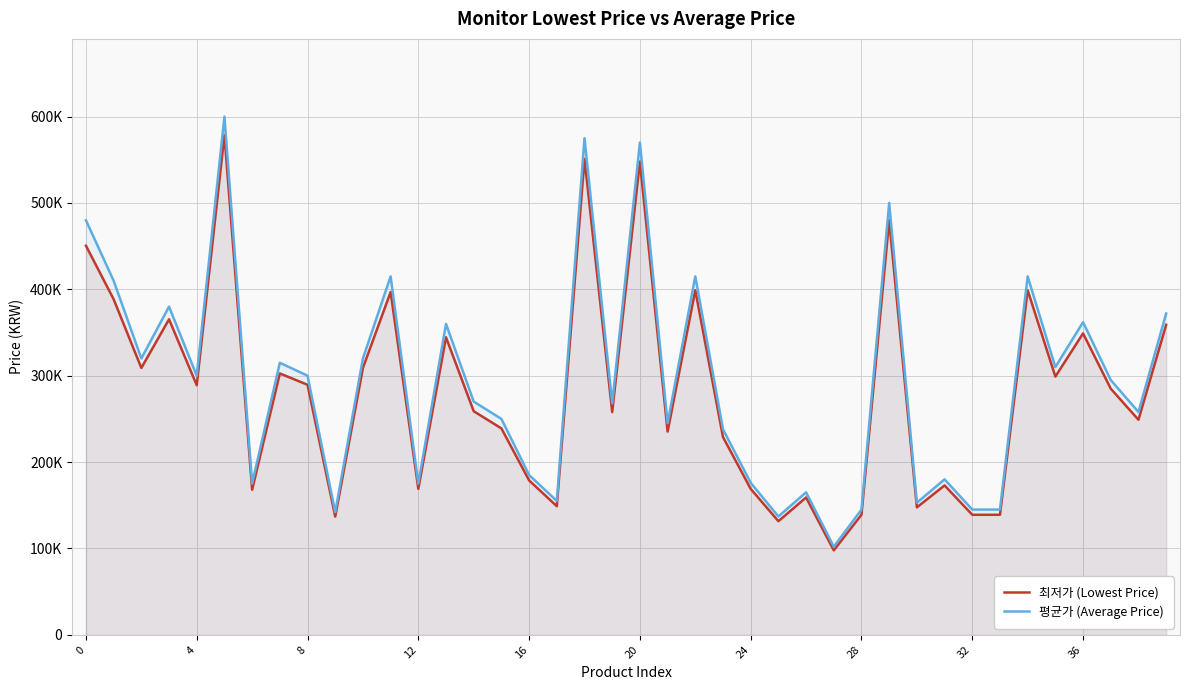

The 최저가 (Lowest Price) series shows 349000 at 36. True or false?

True